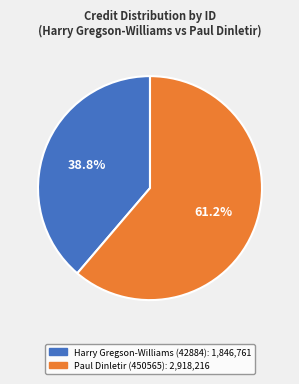

Does any single category account for the majority?

Yes